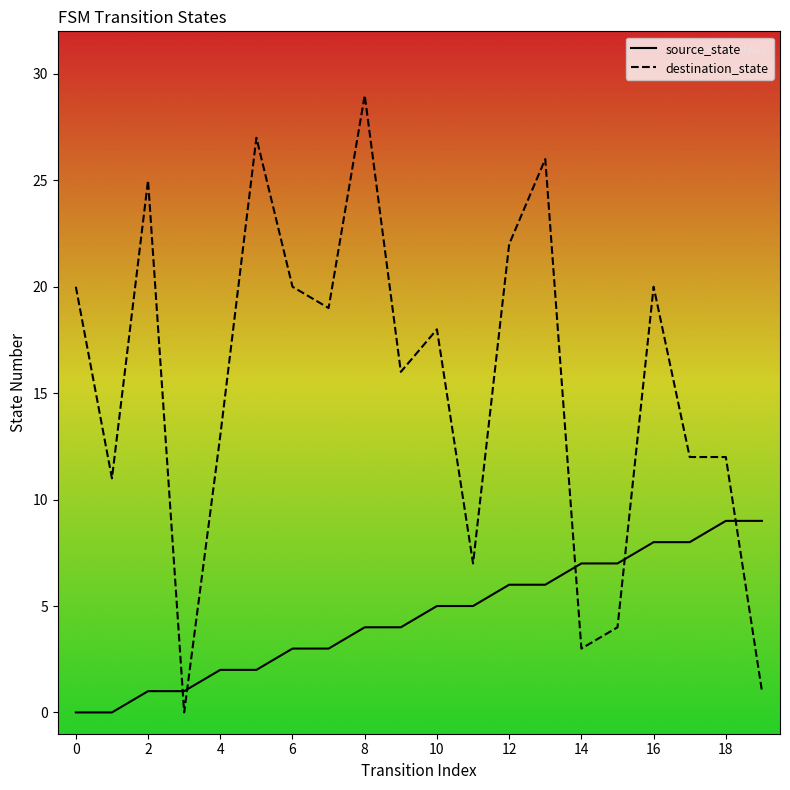

What is the difference between the maximum and minimum values in the destination_state series?

29